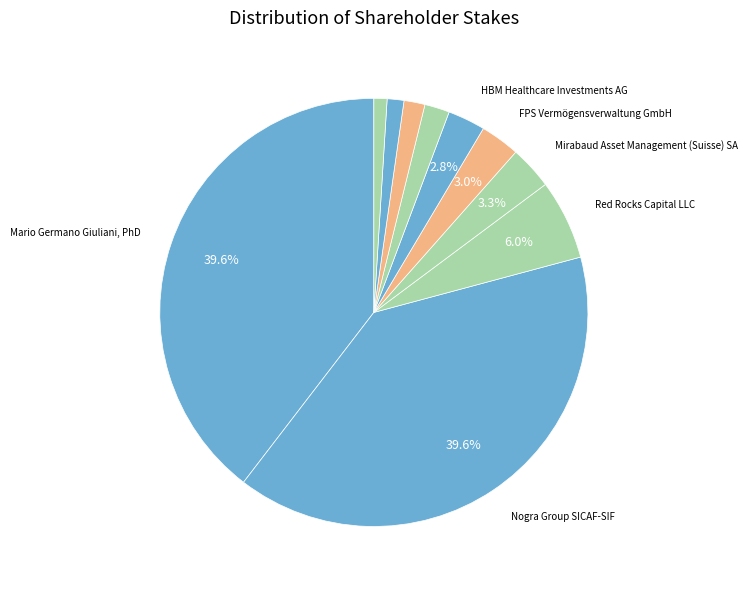

Which category has the smallest portion of the pie?

EFG Asset Management (UK) Ltd.